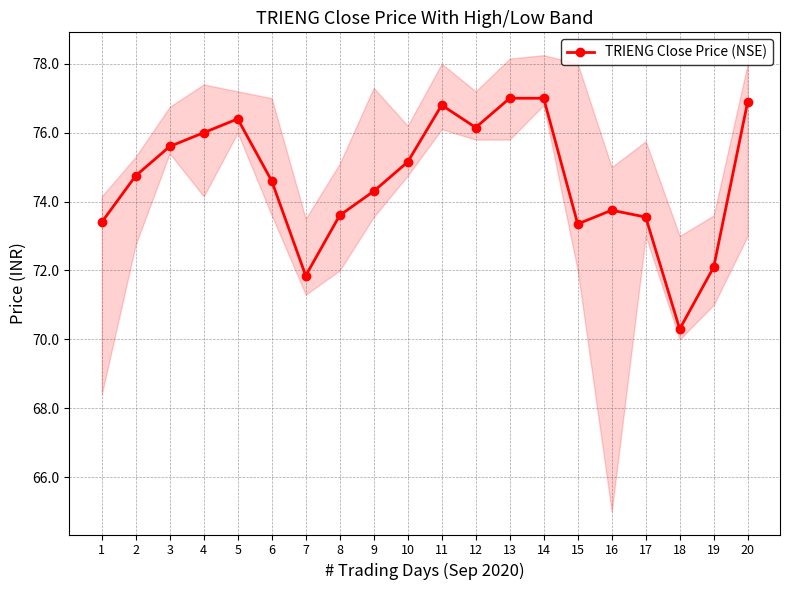

At which category does the data reach its first local peak?

5